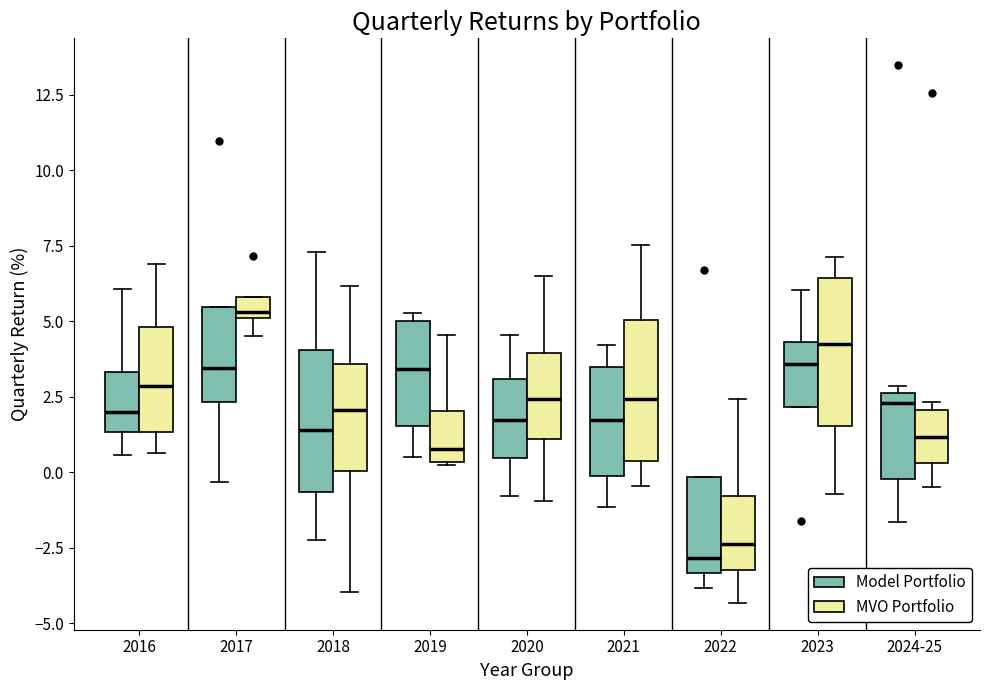

Where is the lower edge of the box for 2022 (Model Portfolio) on the y-axis? The values are not printed on the chart, so give them approximately, as read against the axis.

-3.5